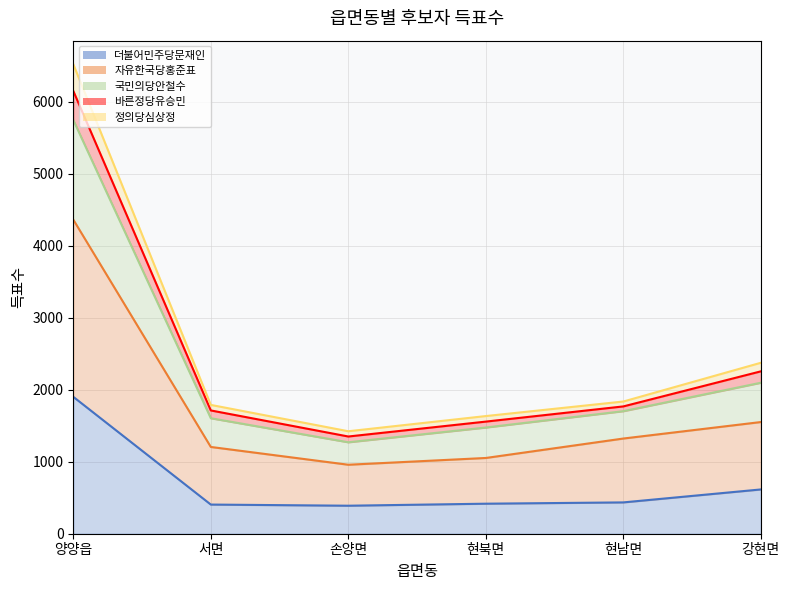

At which label does 더불어민주당문재인 first exceed 435?

양양읍